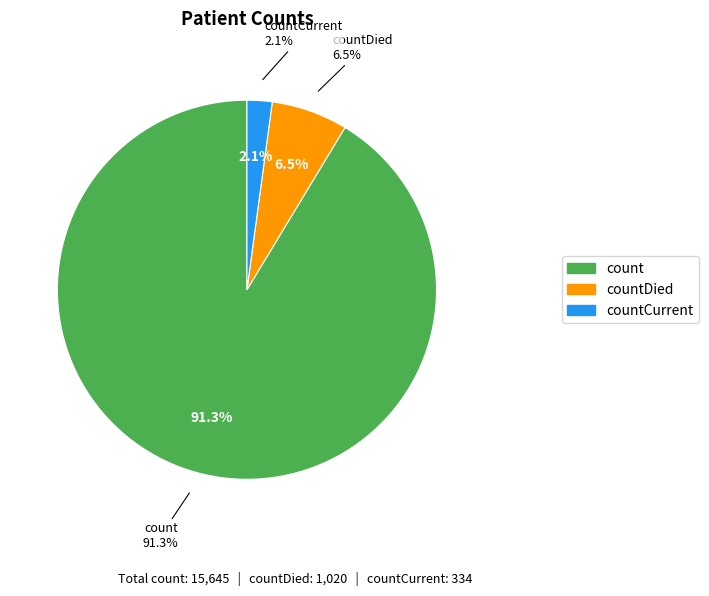

To the nearest percent, what percentage of the pie is count?

91%